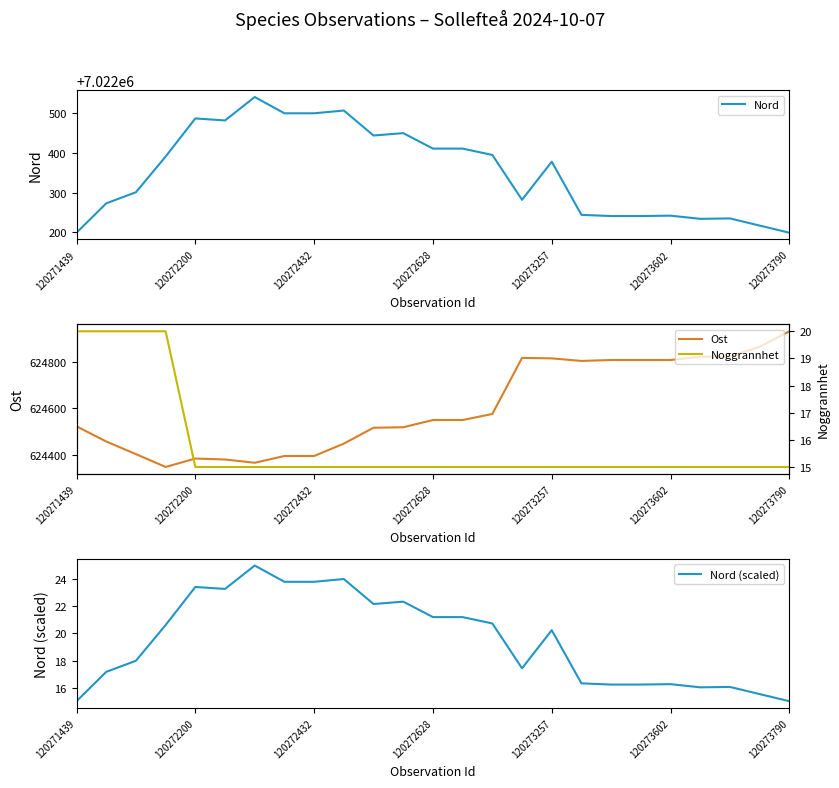

What is the maximum value for Ost?

624930